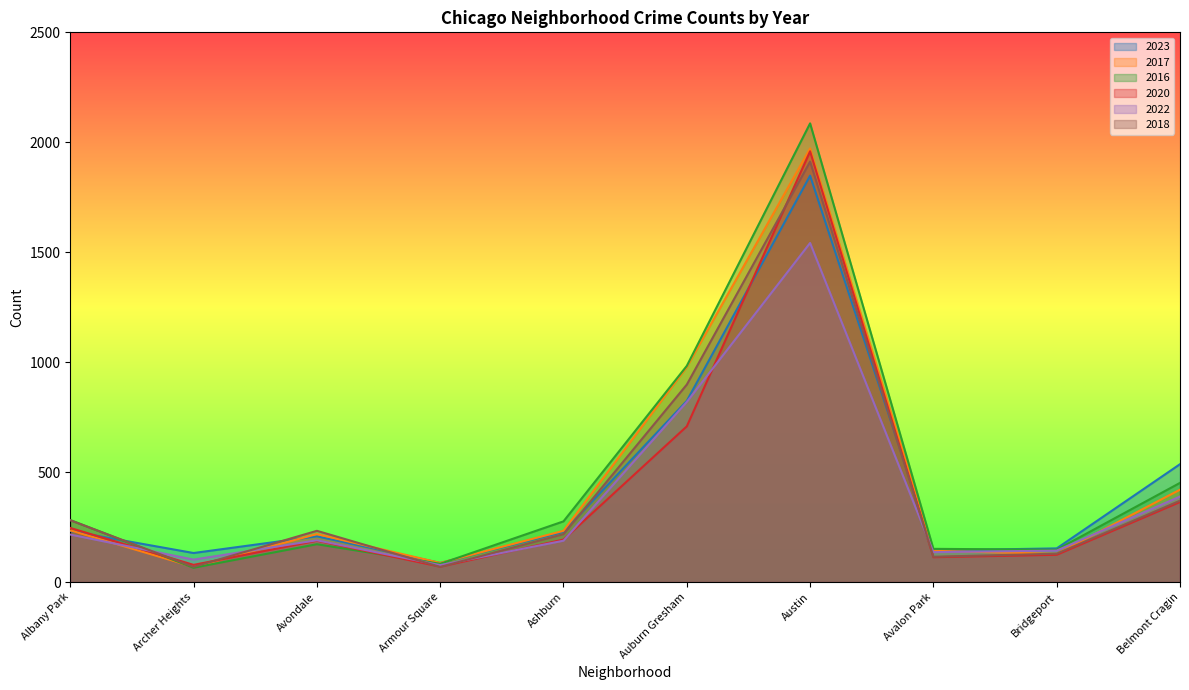

How many lines are shown in the chart?

6